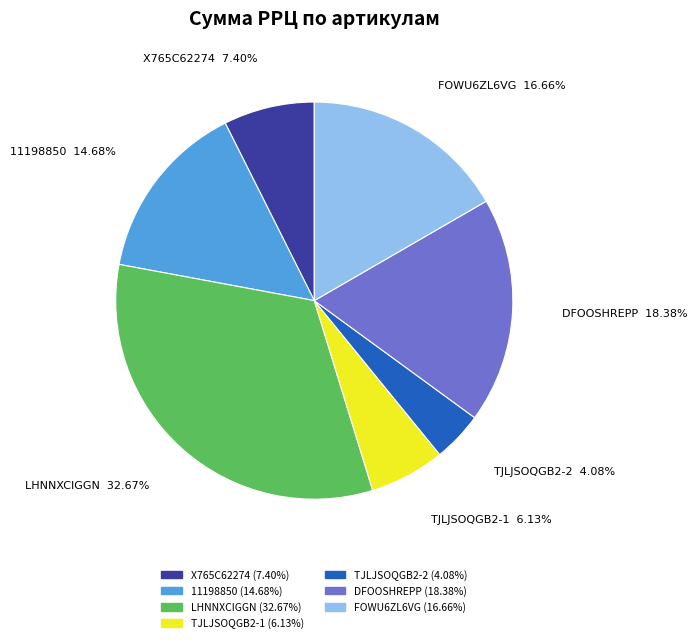

What is the ratio of the value at 11198850 to the value at DFOOSHREPP?

0.8